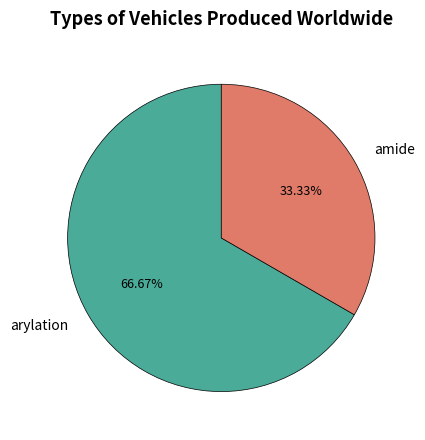

Is there a majority slice in this chart?

Yes